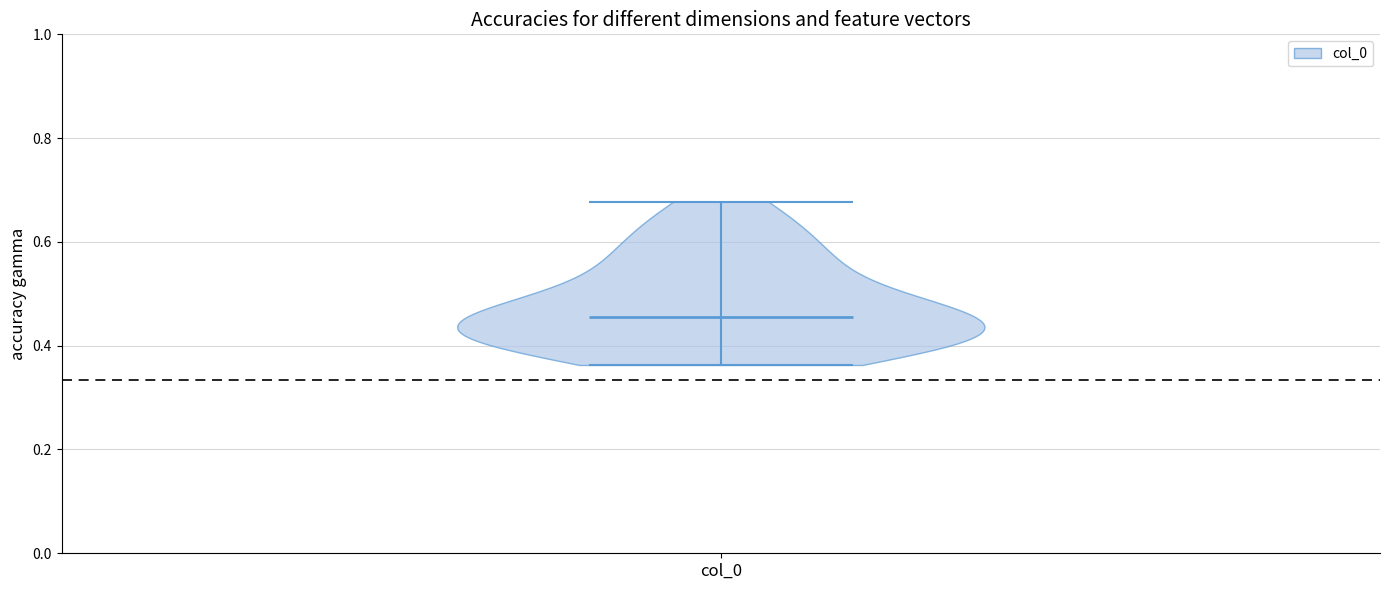

Read this violin plot against the y-axis: where its median line is, and the lowest and highest points the violin reaches. The values are not printed on the chart, so give them approximately, as read against the axis.

median line 0.46, lowest point 0.36, highest point 0.68